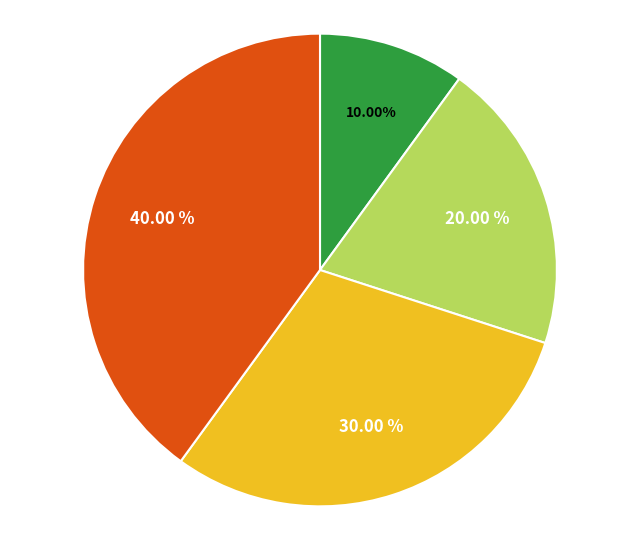

Is there any slice that represents more than half of the pie?

No